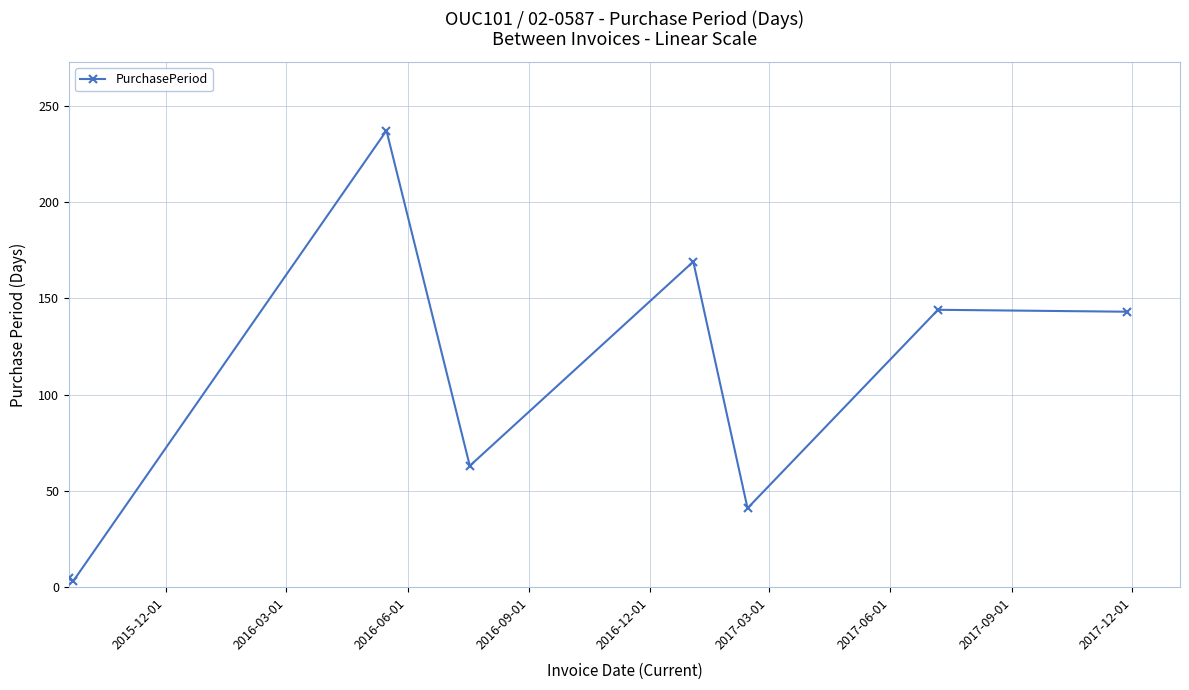

What is the value of the 8th point from the left?

143